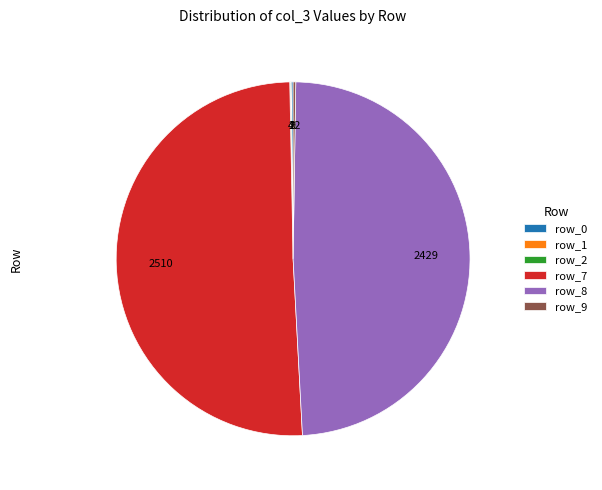

True or false: row_7 accounts for 60% of the total.

False